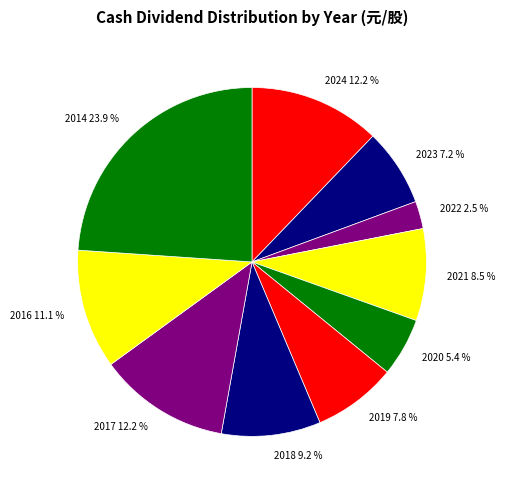

Is 2021 the majority of the pie?

No